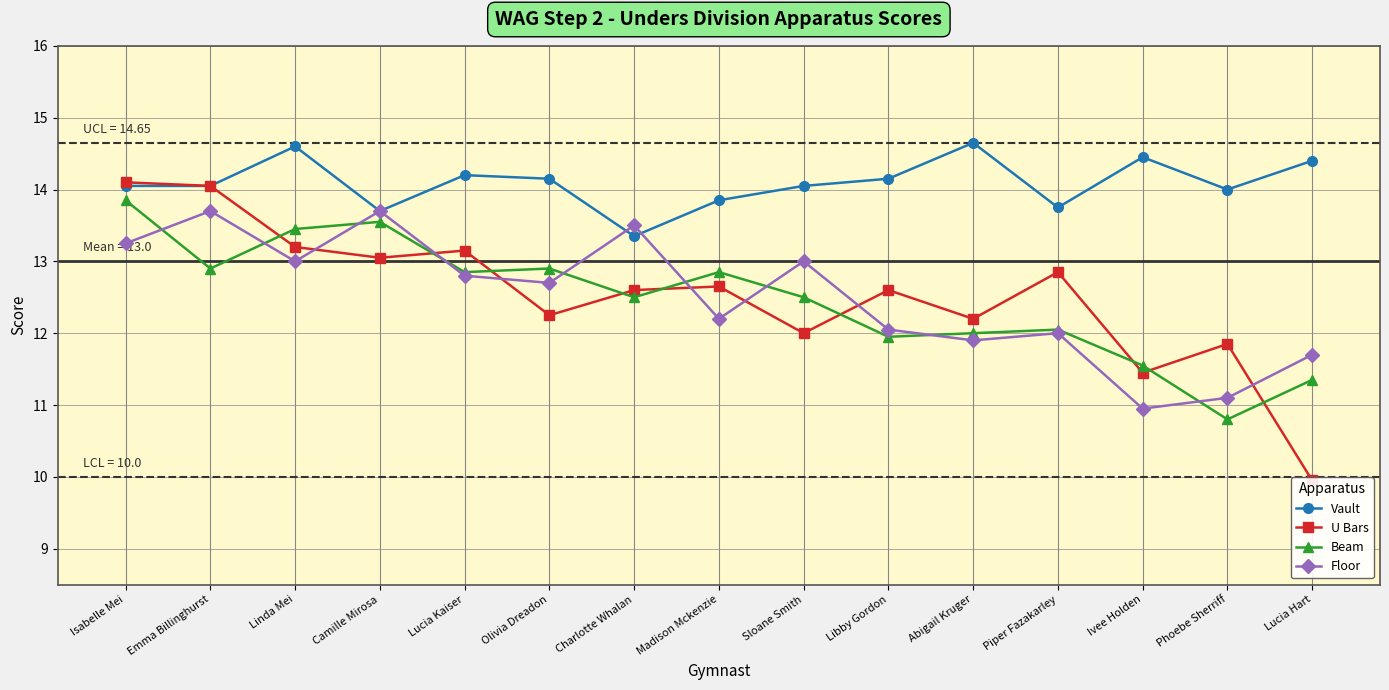

Does the chart have visible grid lines?

Yes